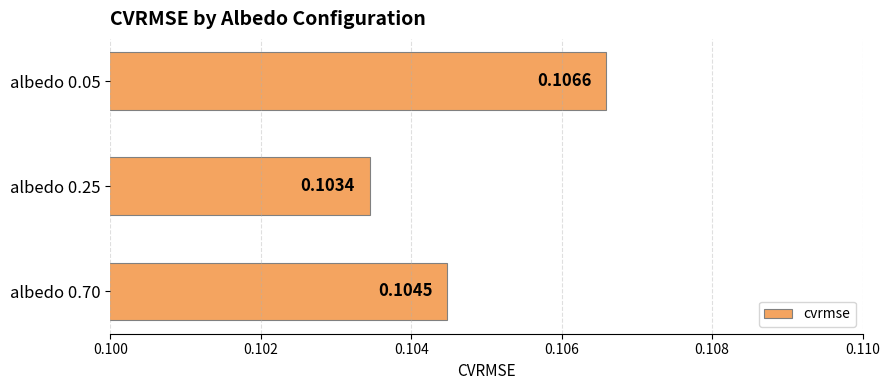

What is the sum of all values?

0.3